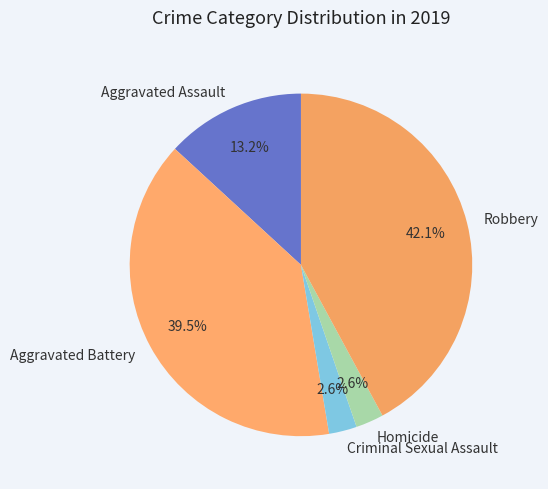

Which has a higher value, Aggravated Assault or Criminal Sexual Assault?

Aggravated Assault